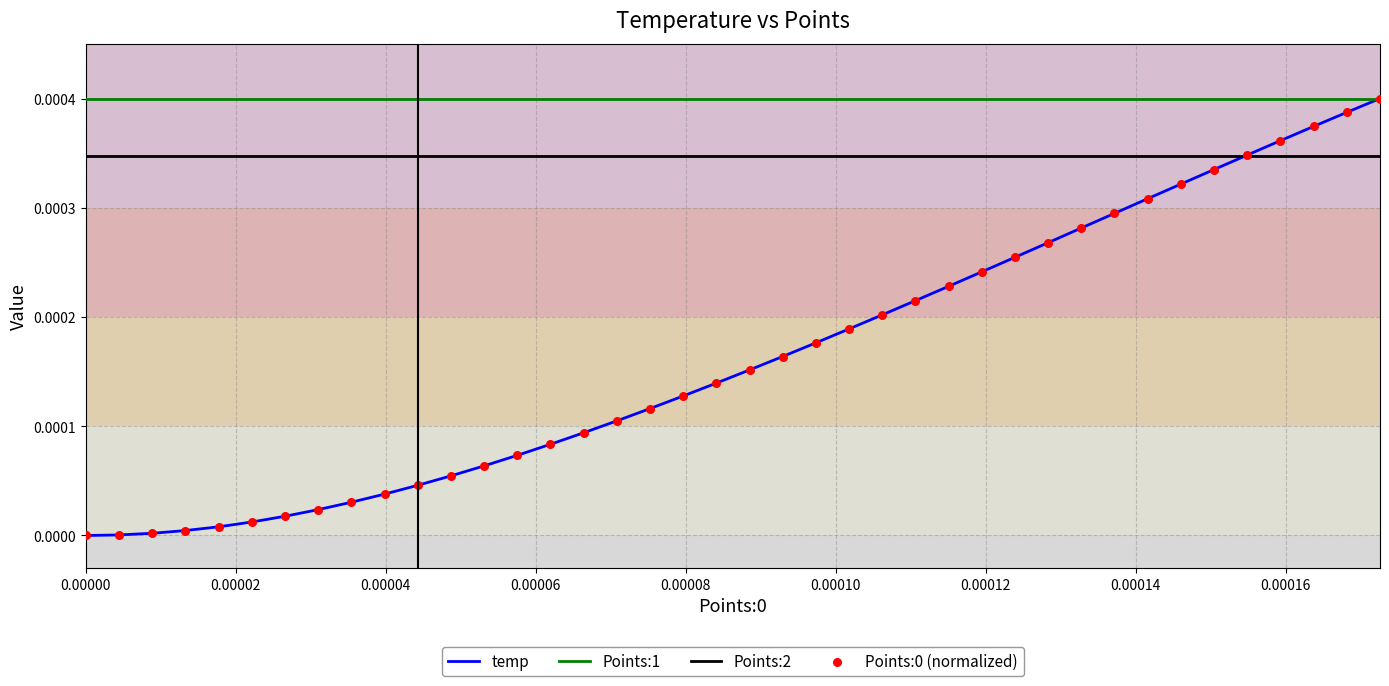

At how many categories does at least one series exceed 0?

40